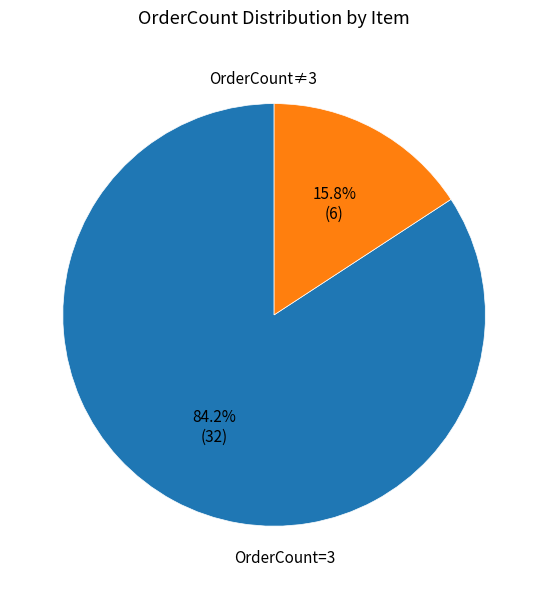

Is there any slice that represents more than half of the pie?

Yes